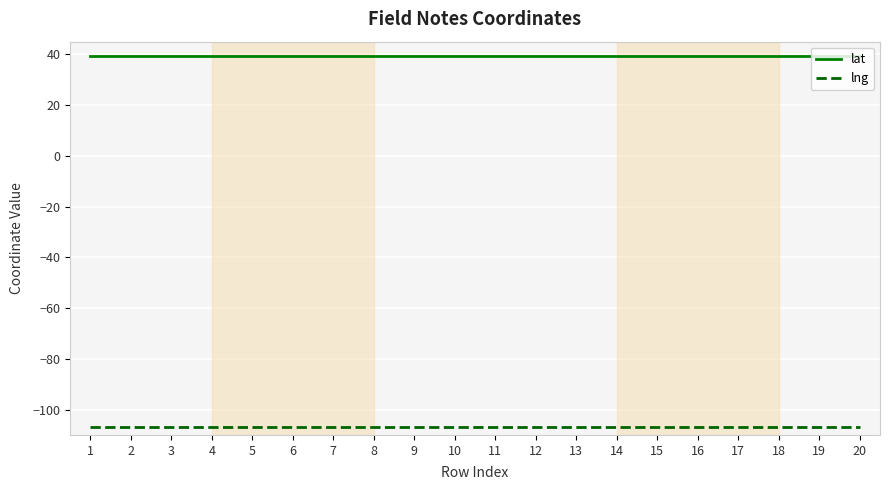

Count the number of categories in the chart.

20